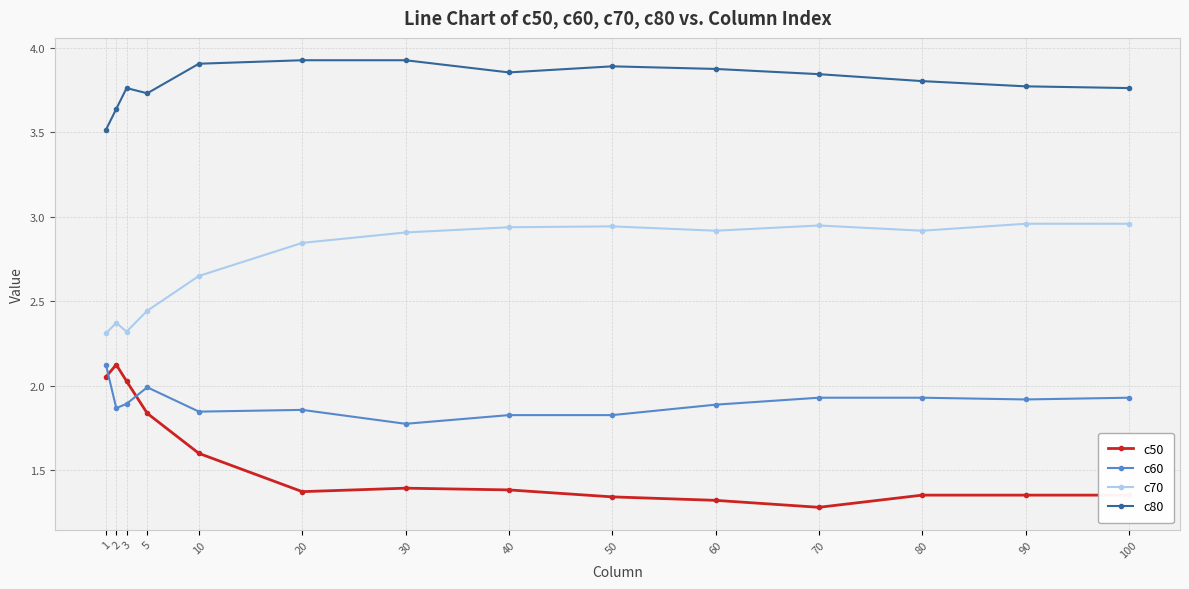

What is the difference between the highest and lowest values at 40?

2.5